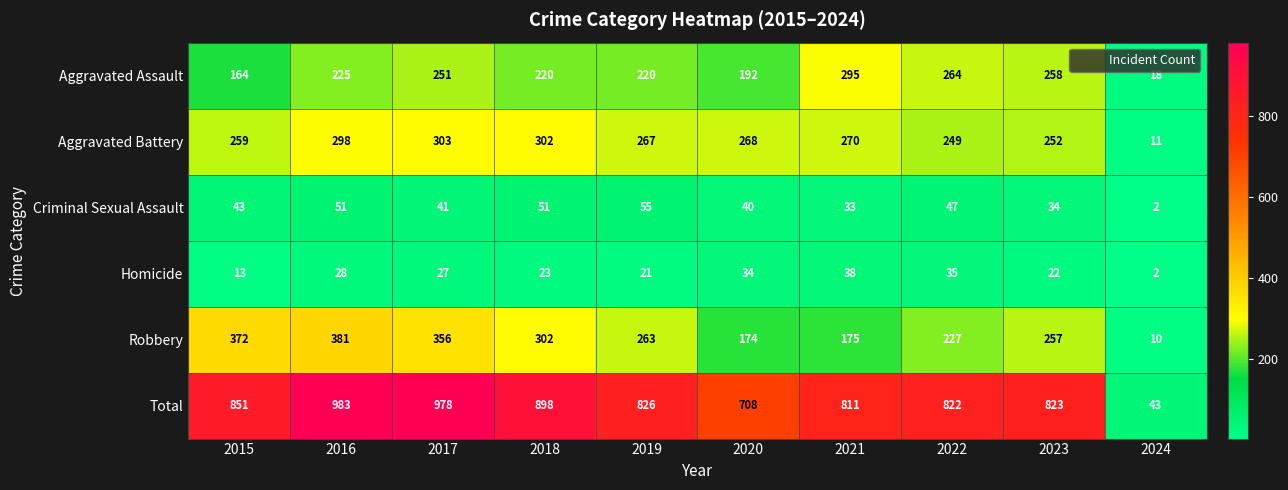

At which category is the sum across all series the highest?

2016